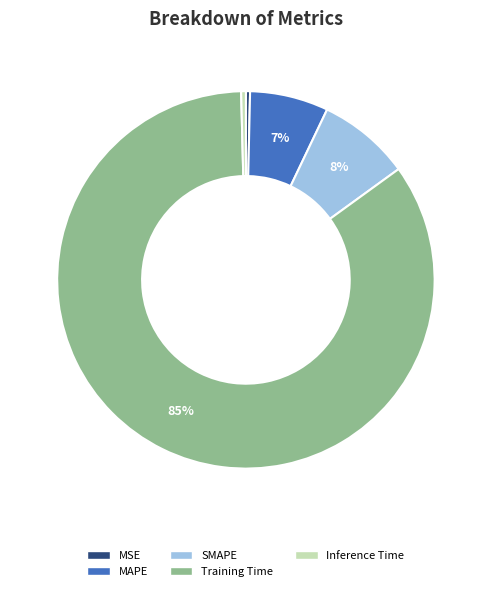

How many segments does this pie chart have?

5